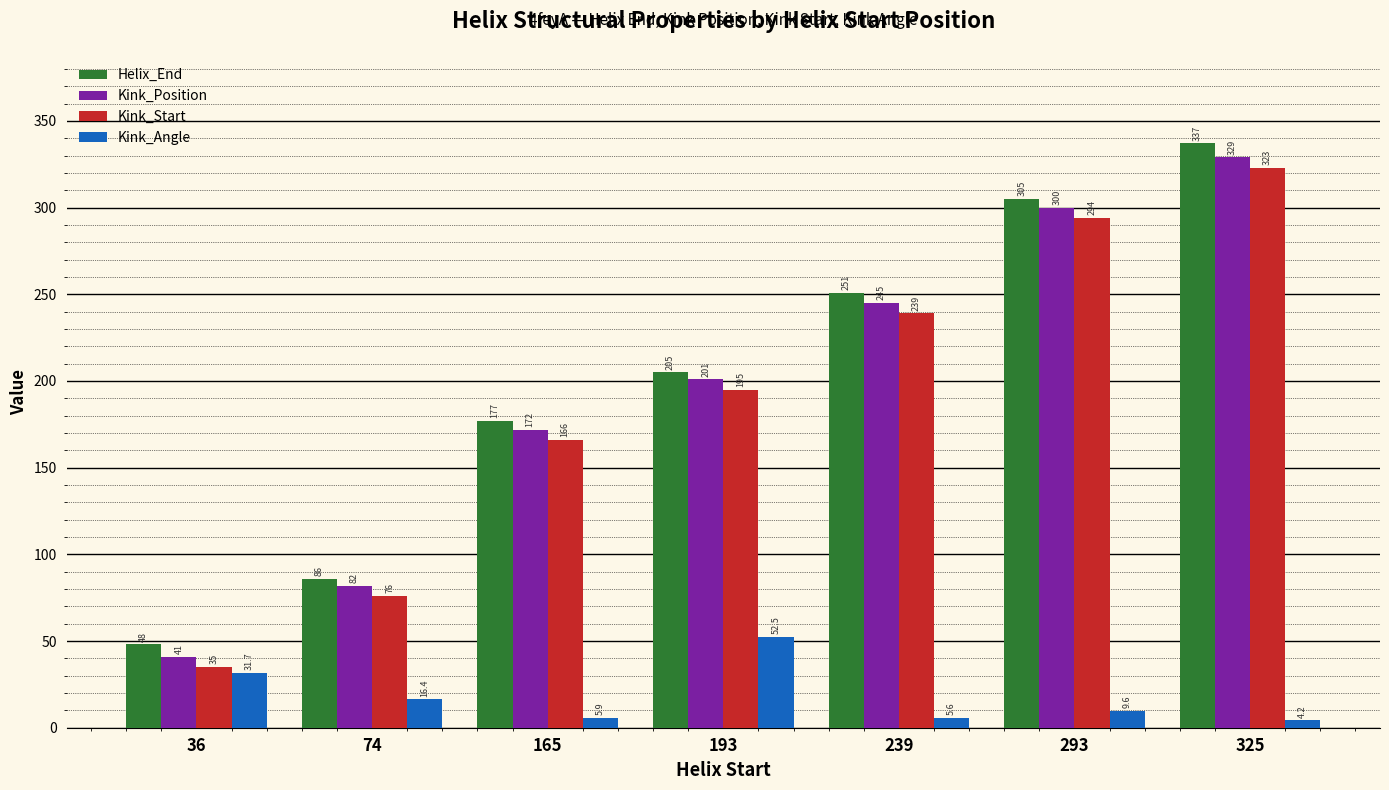

Which category has the lowest value in the Kink_Start series?

36